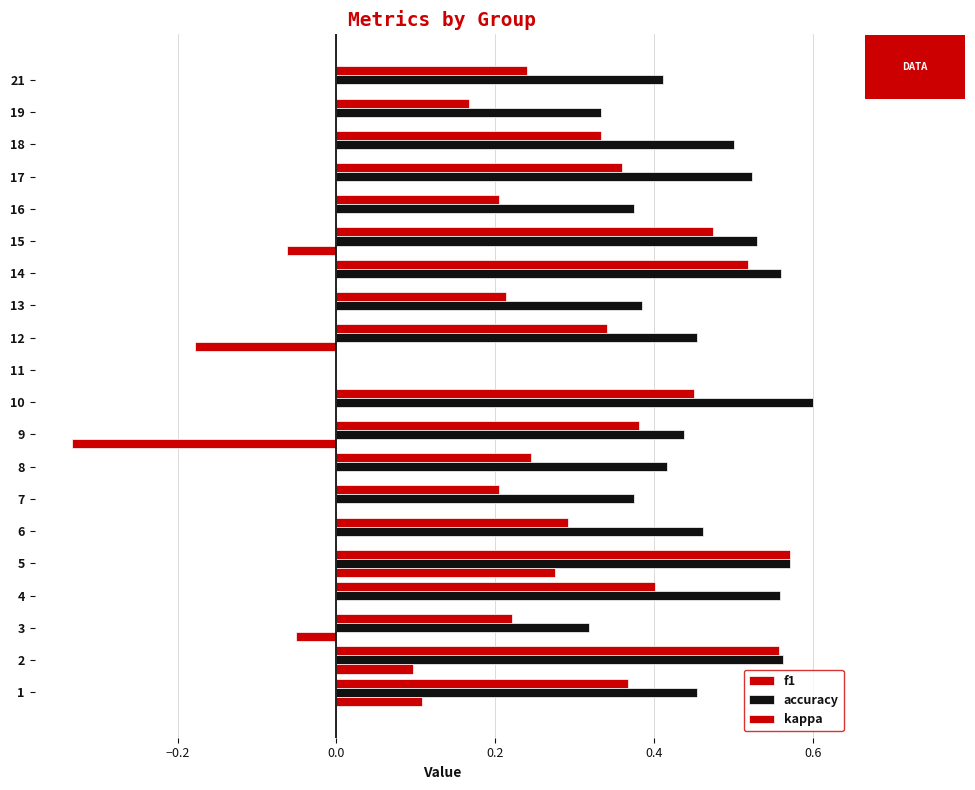

What is the difference between the maximum and minimum values in the accuracy series?

0.6